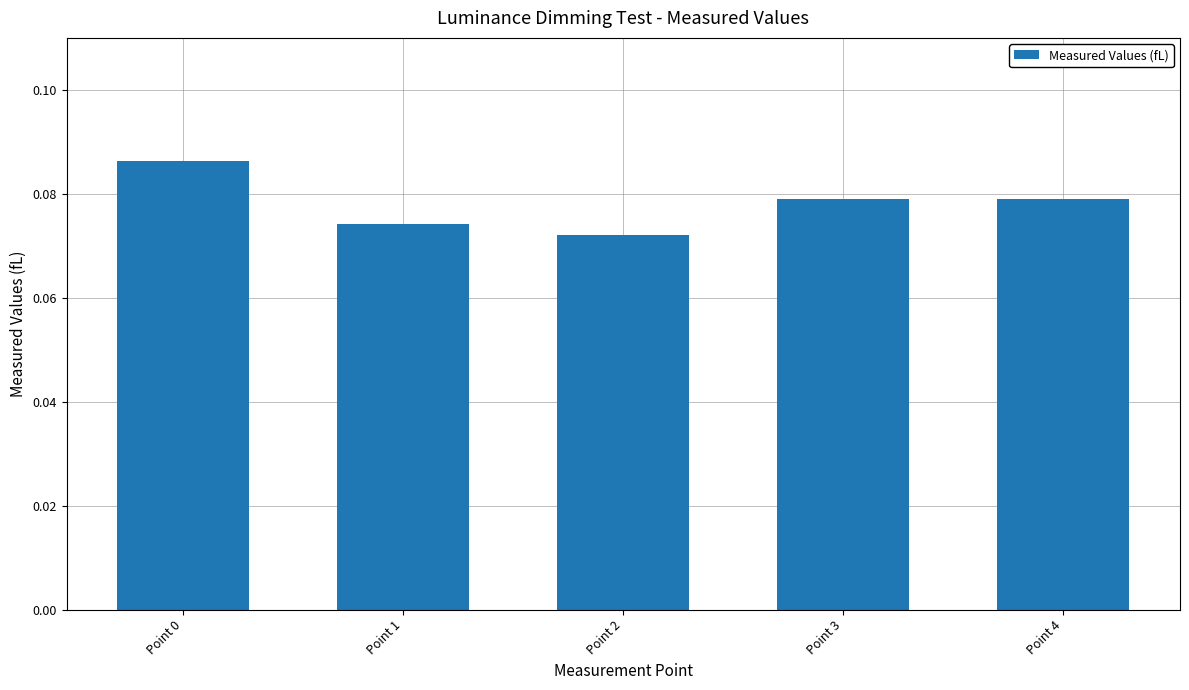

Count the values in the range 0 to 1.

5